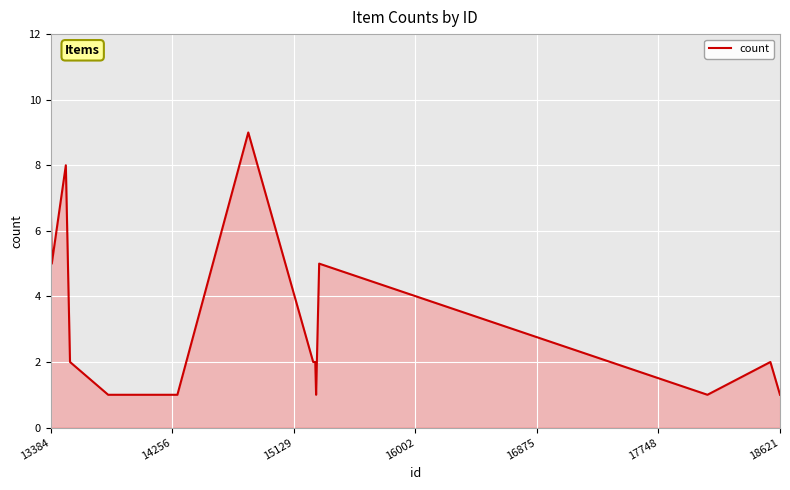

Count the number of data series in this chart.

1